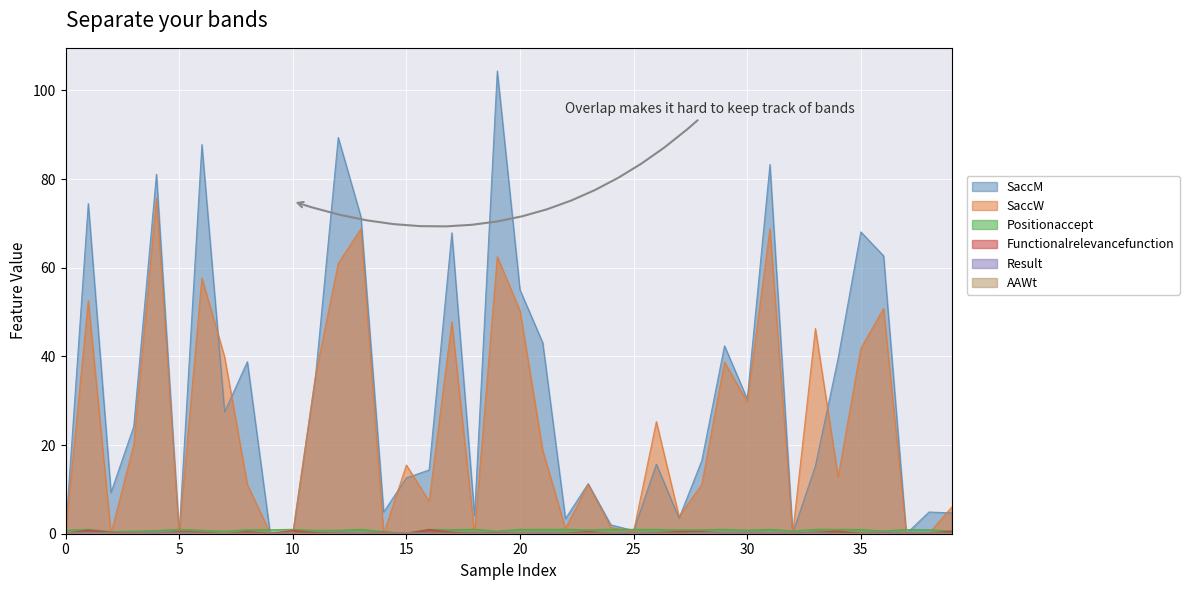

At which label is Result closest to 0?

39